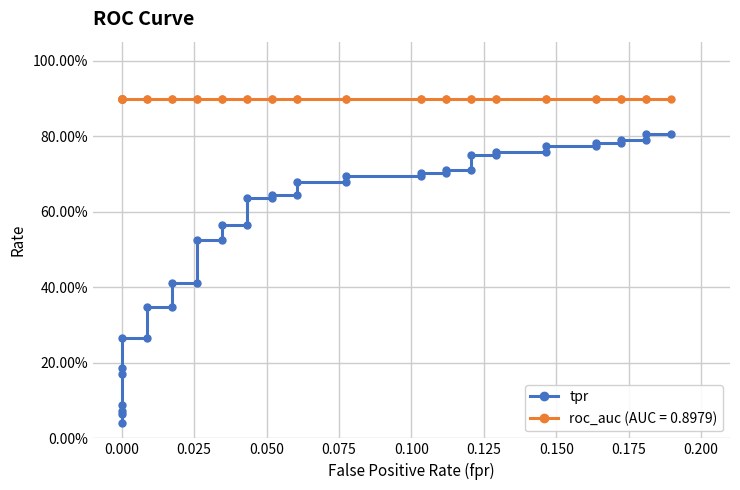

True or false: the data has more than 2 interior local peaks.

False